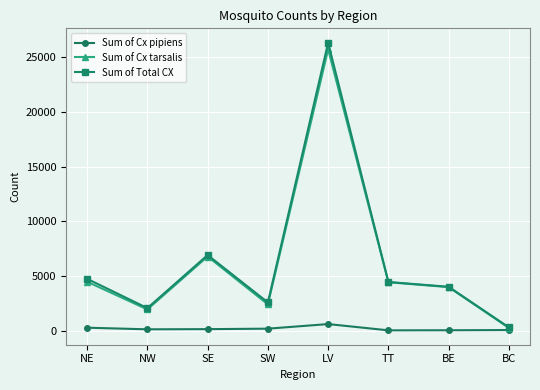

Where is the first local minimum for Sum of Total CX?

NW